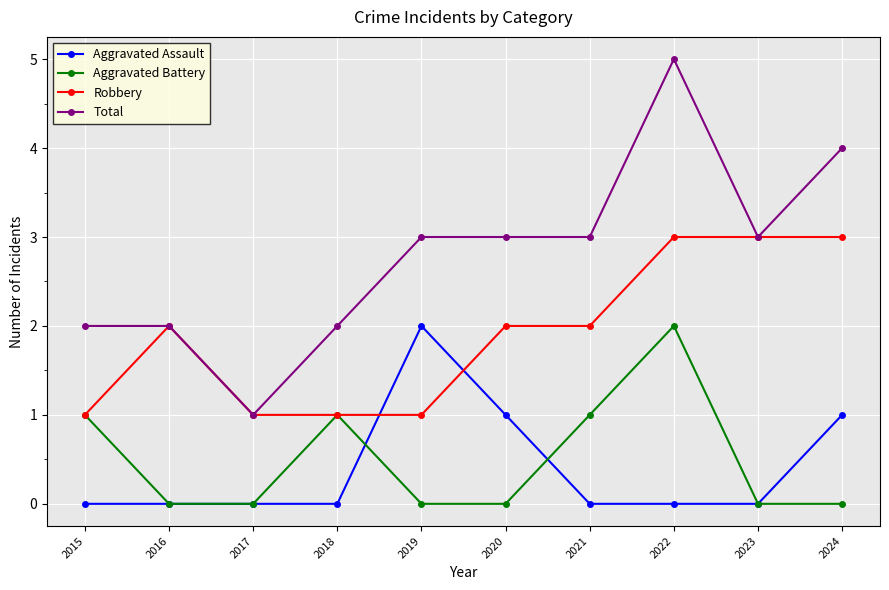

What is the difference between the maximum and minimum values in the Robbery series?

2